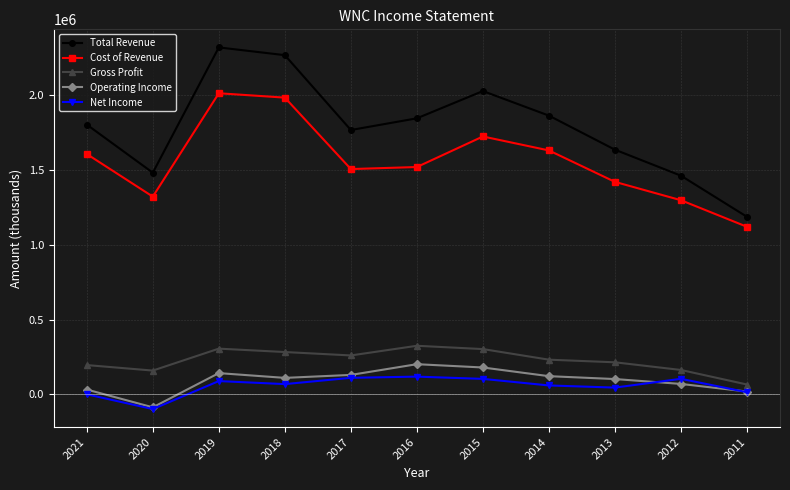

At which category does Net Income reach its first local valley?

2020